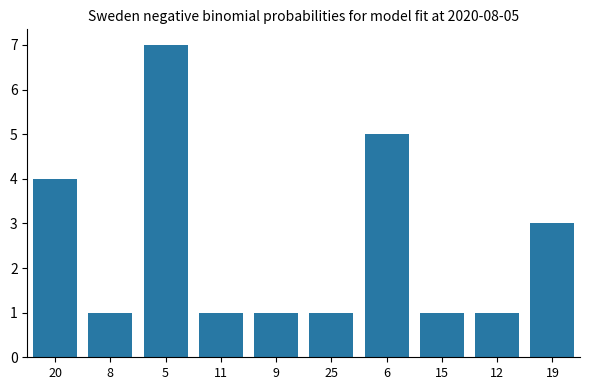

Reading right to left, extract all data points from this chart.

3	1	1	5	1	1	1	7	1	4